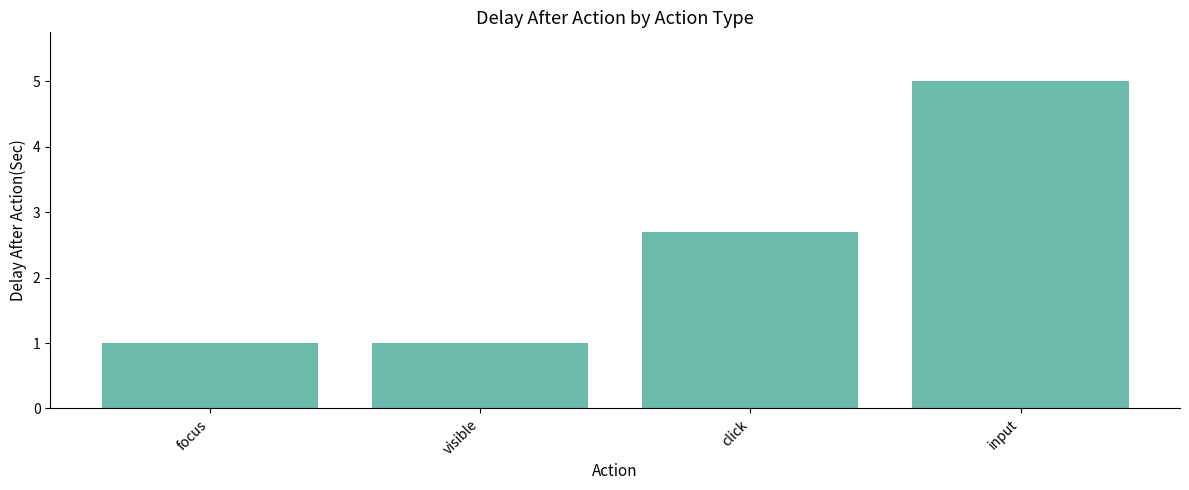

At which label does the data first exceed 2?

click